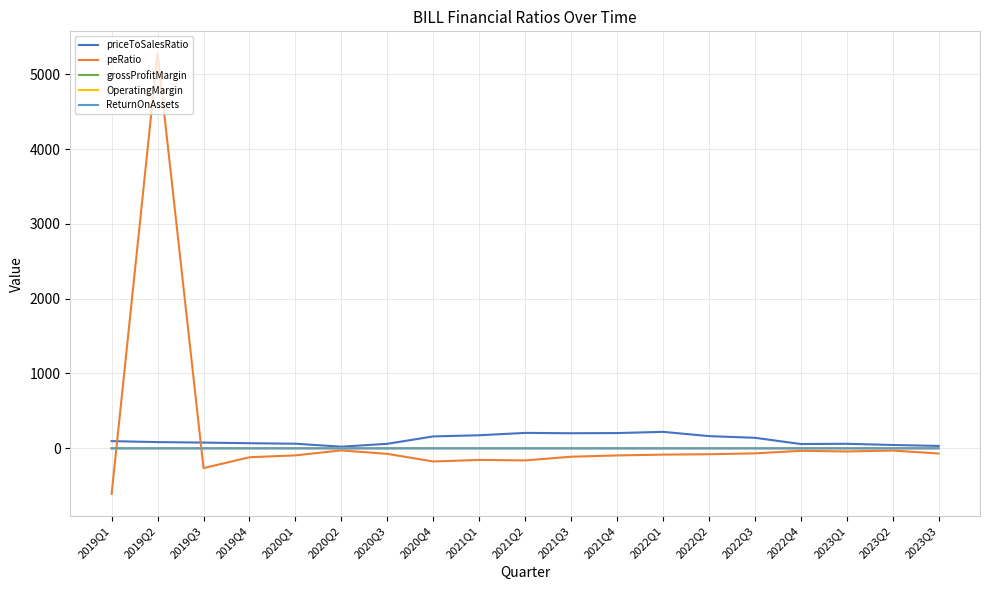

What is the maximum value for priceToSalesRatio?

219.9